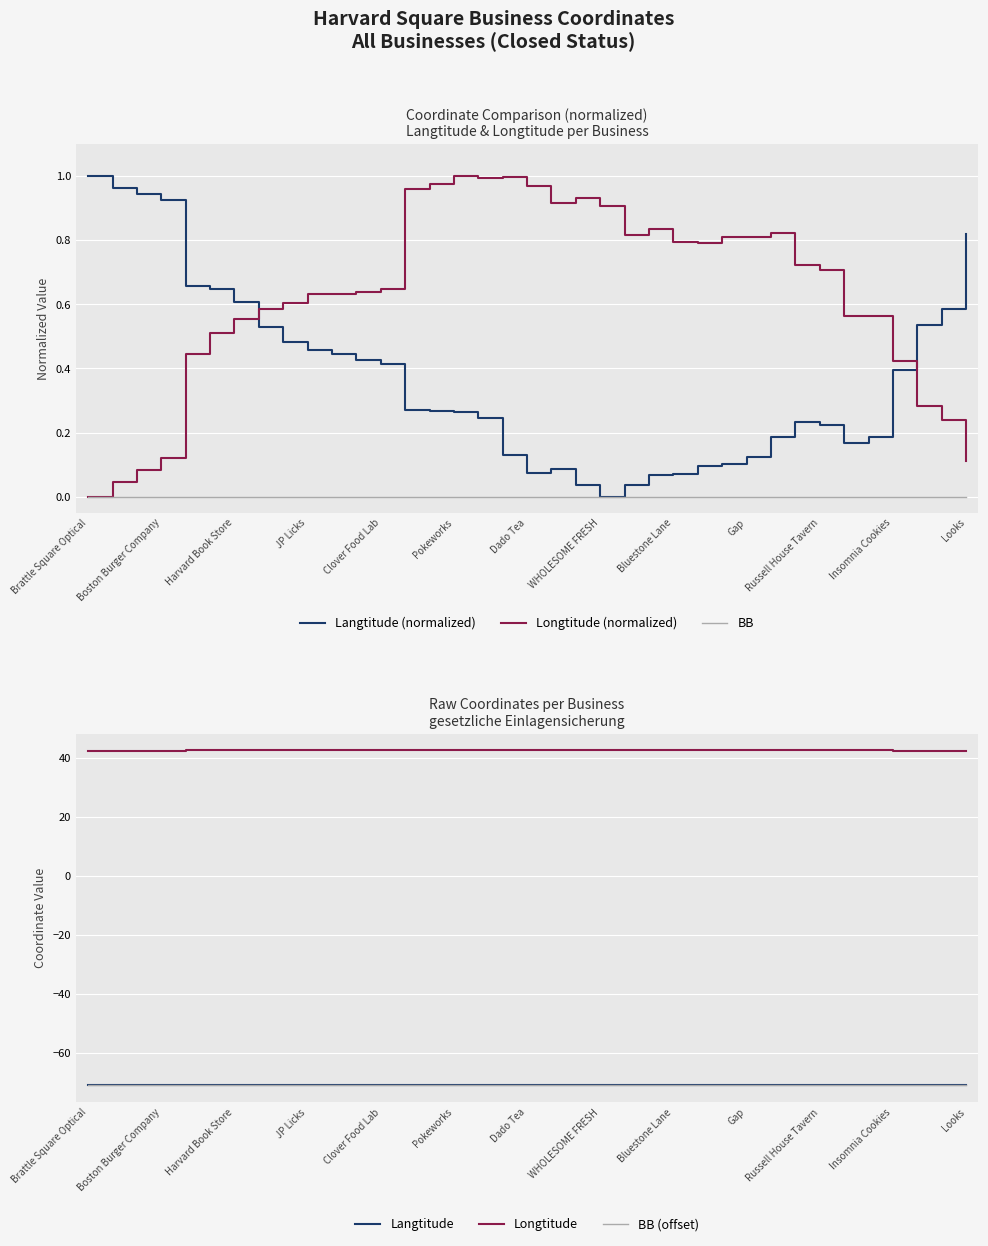

Count the number of data series in this chart.

6